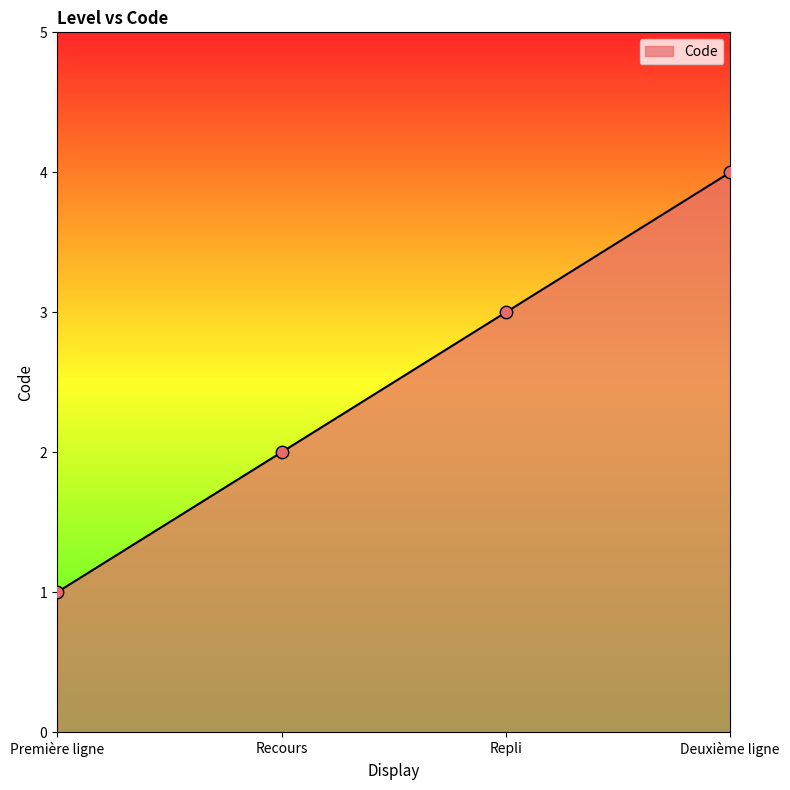

Between Deuxième ligne and Recours, which is larger?

Deuxième ligne